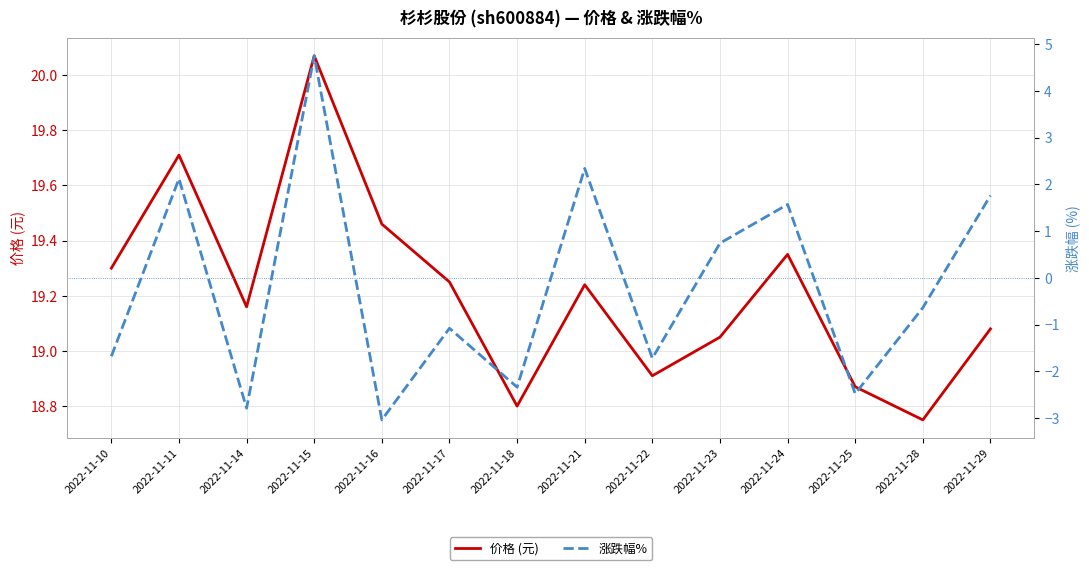

Reading right to left, list all the values displayed in this chart.

价格 (元): 2022-11-29=19.1	2022-11-28=18.8	2022-11-25=18.9	2022-11-24=19.4	2022-11-23=19.1	2022-11-22=18.9	2022-11-21=19.2	2022-11-18=18.8	2022-11-17=19.2	2022-11-16=19.5	2022-11-15=20.1	2022-11-14=19.2	2022-11-11=19.7	2022-11-10=19.3
涨跌幅%: 2022-11-29=1.8	2022-11-28=-0.6	2022-11-25=-2.5	2022-11-24=1.6	2022-11-23=0.7	2022-11-22=-1.7	2022-11-21=2.3	2022-11-18=-2.3	2022-11-17=-1.1	2022-11-16=-3.0	2022-11-15=4.8	2022-11-14=-2.8	2022-11-11=2.1	2022-11-10=-1.7